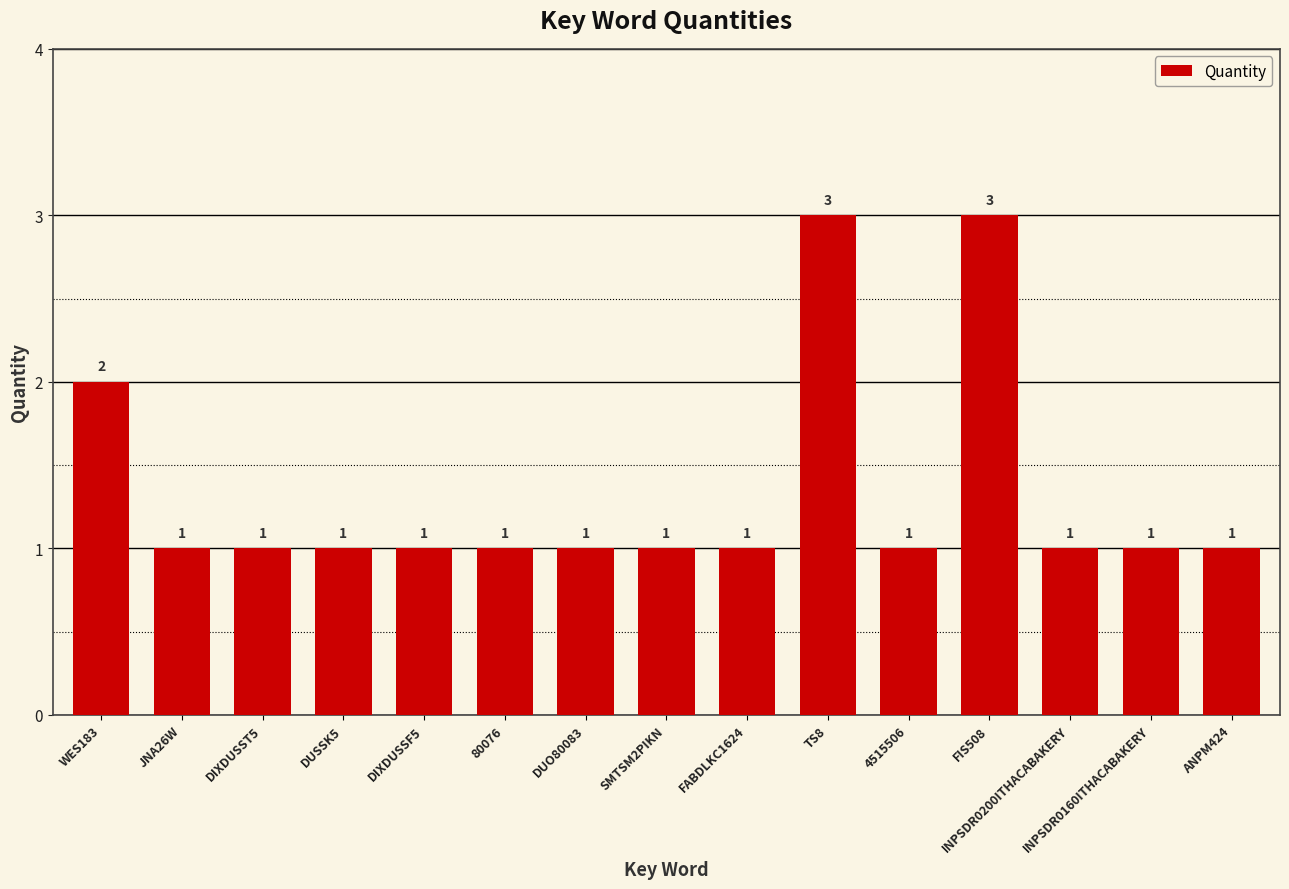

What is the greatest value displayed?

3